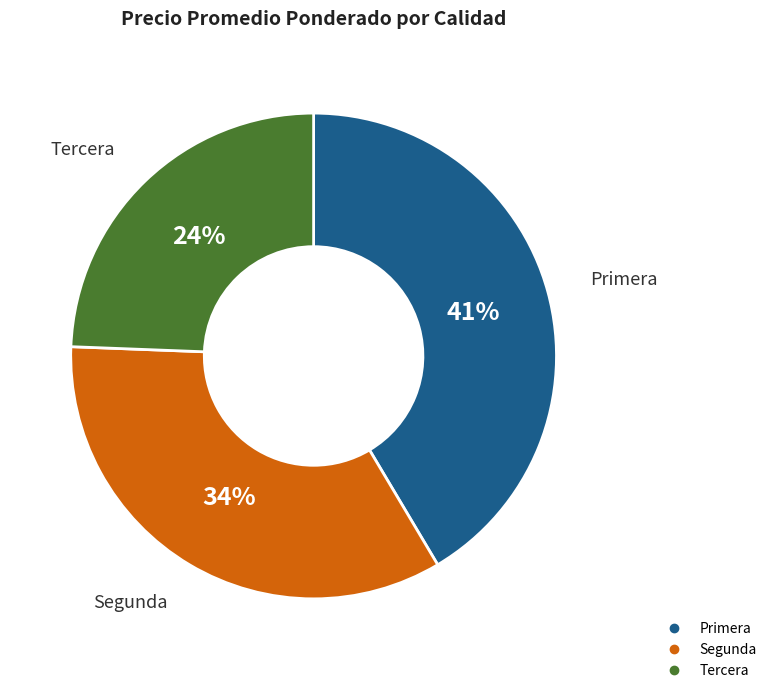

Count the number of slices in the pie.

3